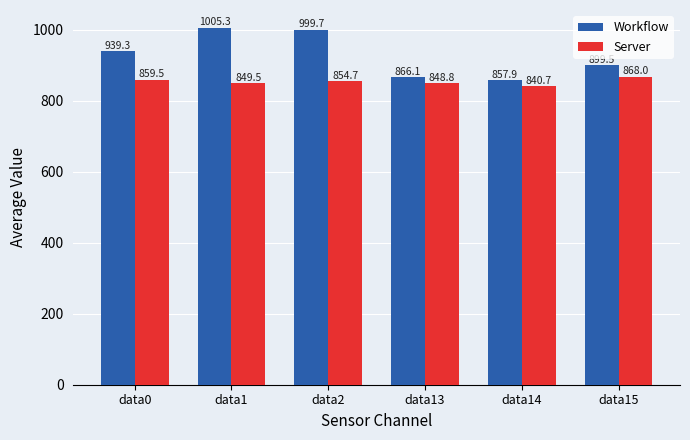

The Server series shows 868.0 at data15. True or false?

True